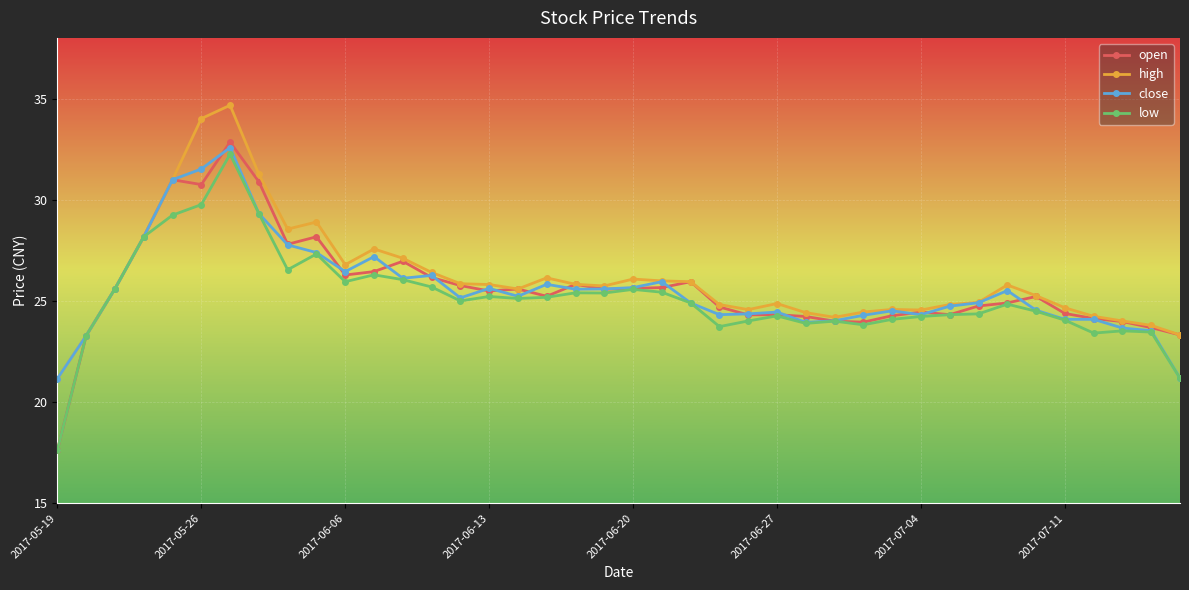

True or false: low has more than 1 interior local peaks.

True